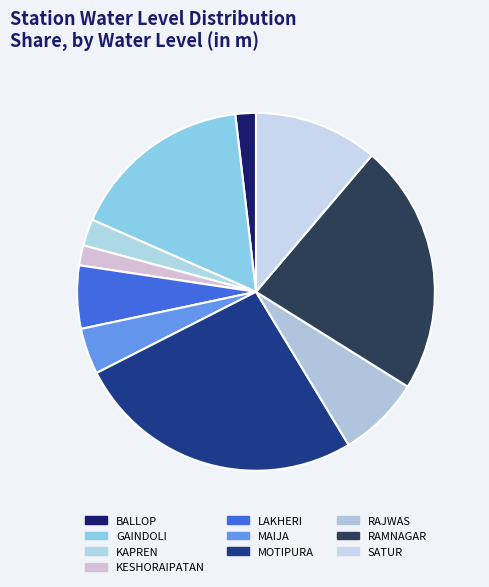

Do LAKHERI and KESHORAIPATAN together represent more than half of the pie?

No